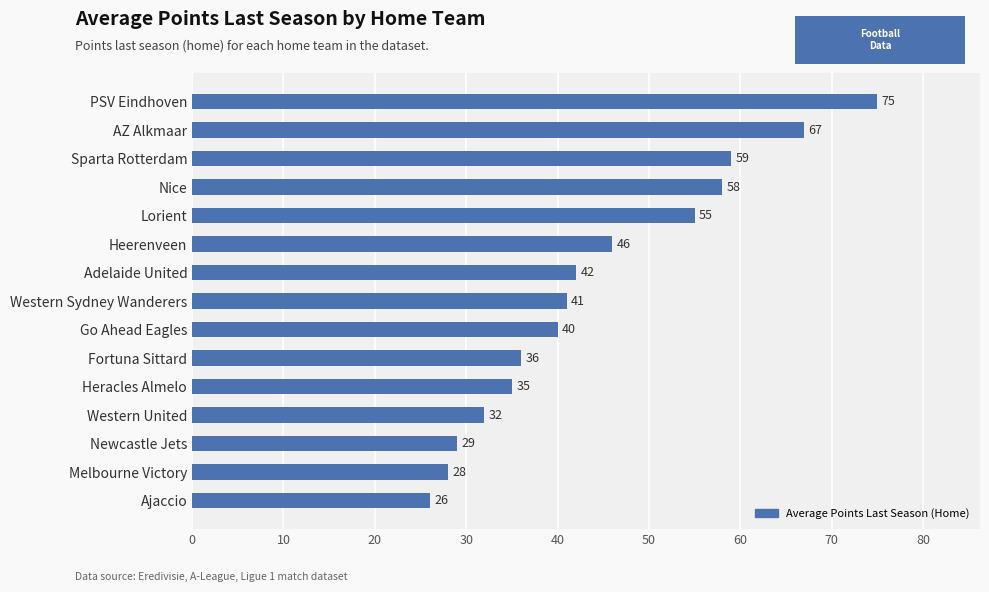

Reading bottom to top, what are all the values shown in this chart?

Ajaccio=26	Melbourne Victory=28	Newcastle Jets=29	Western United=32	Heracles Almelo=35	Fortuna Sittard=36	Go Ahead Eagles=40	Western Sydney Wanderers=41	Adelaide United=42	Heerenveen=46	Lorient=55	Nice=58	Sparta Rotterdam=59	AZ Alkmaar=67	PSV Eindhoven=75